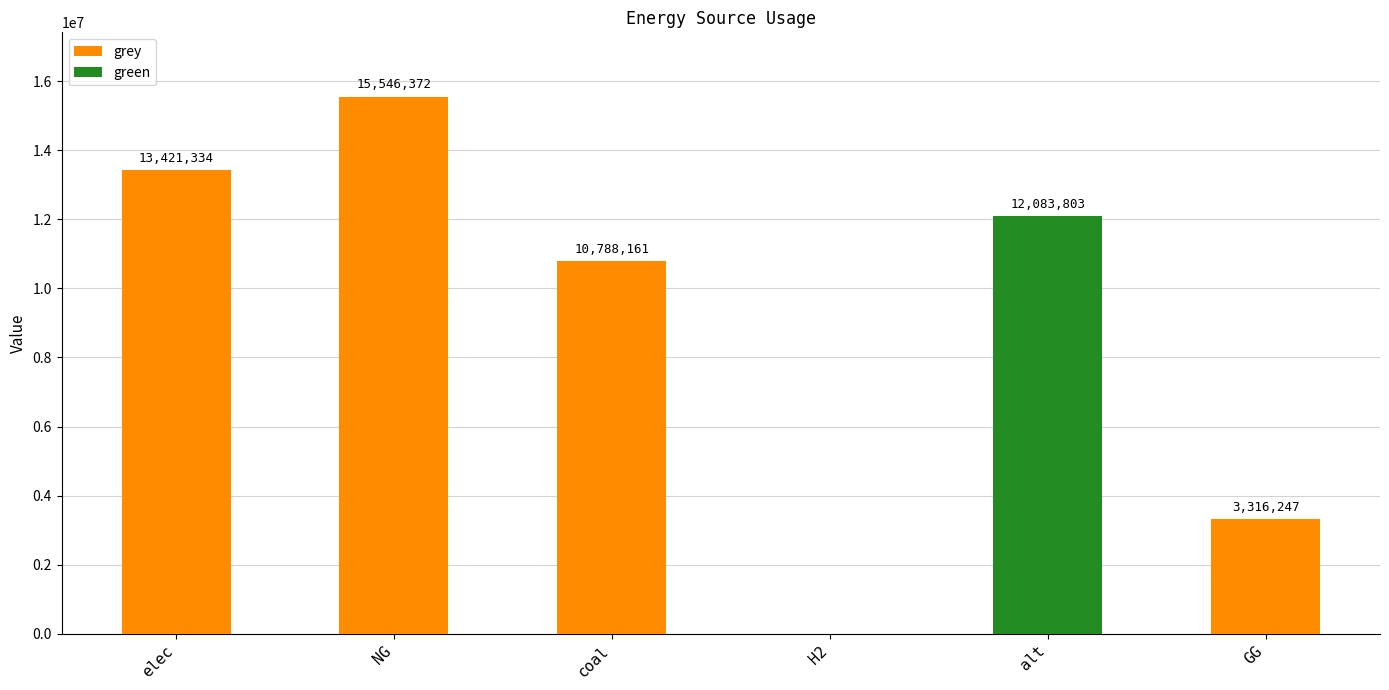

Reading left to right, list the values for the grey series.

elec=13421333.8	NG=15546372.0	coal=10788160.8	H2=0.0	alt=0.0	GG=3316246.6